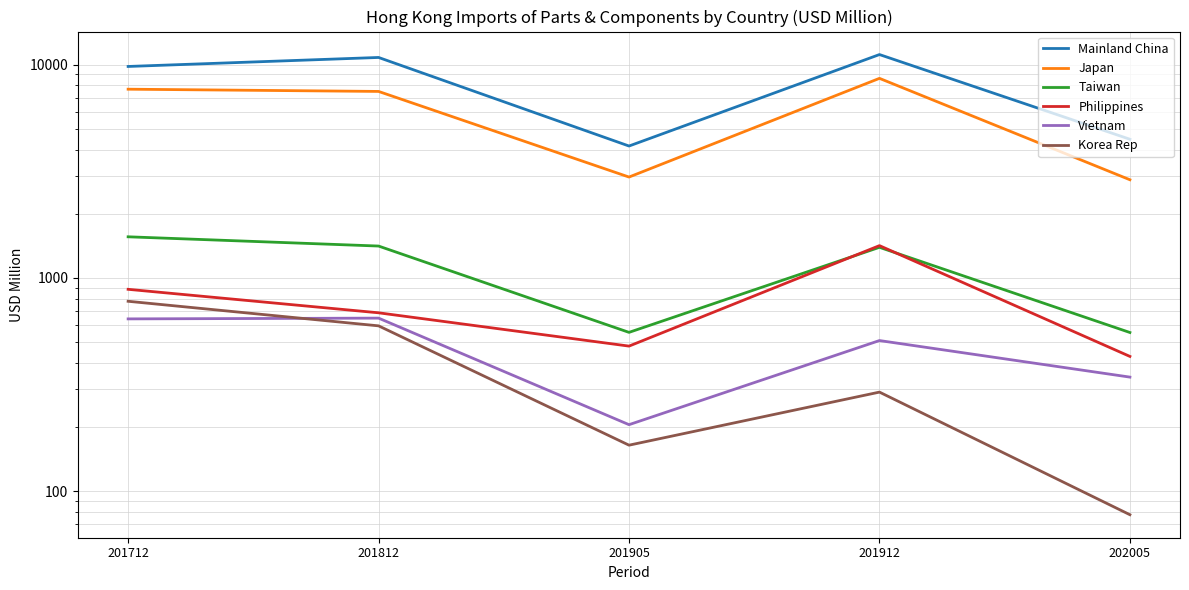

Which series changed the most between 201712 and 202005?

Mainland China